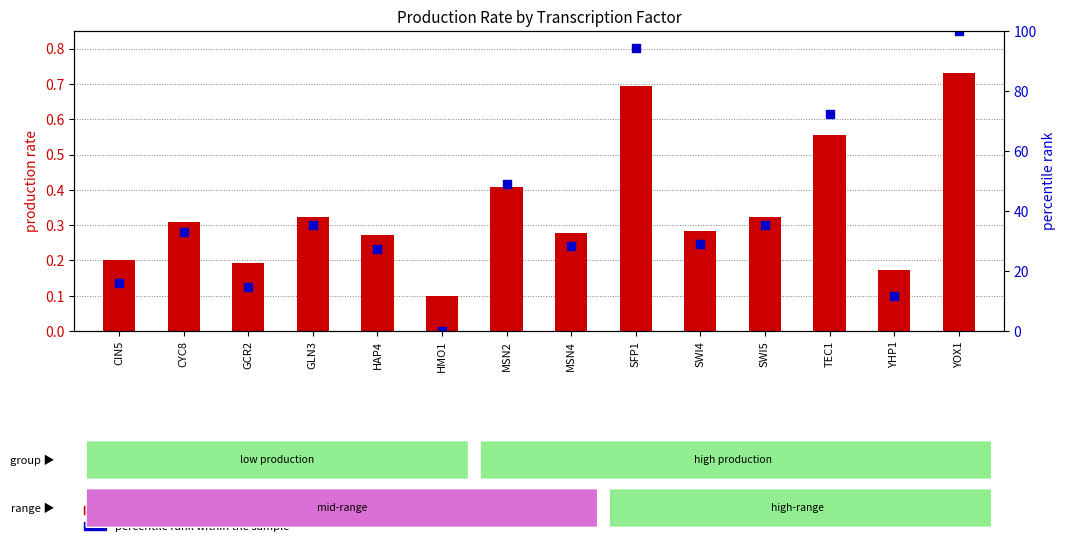

At how many categories does at least one series exceed 78?

2